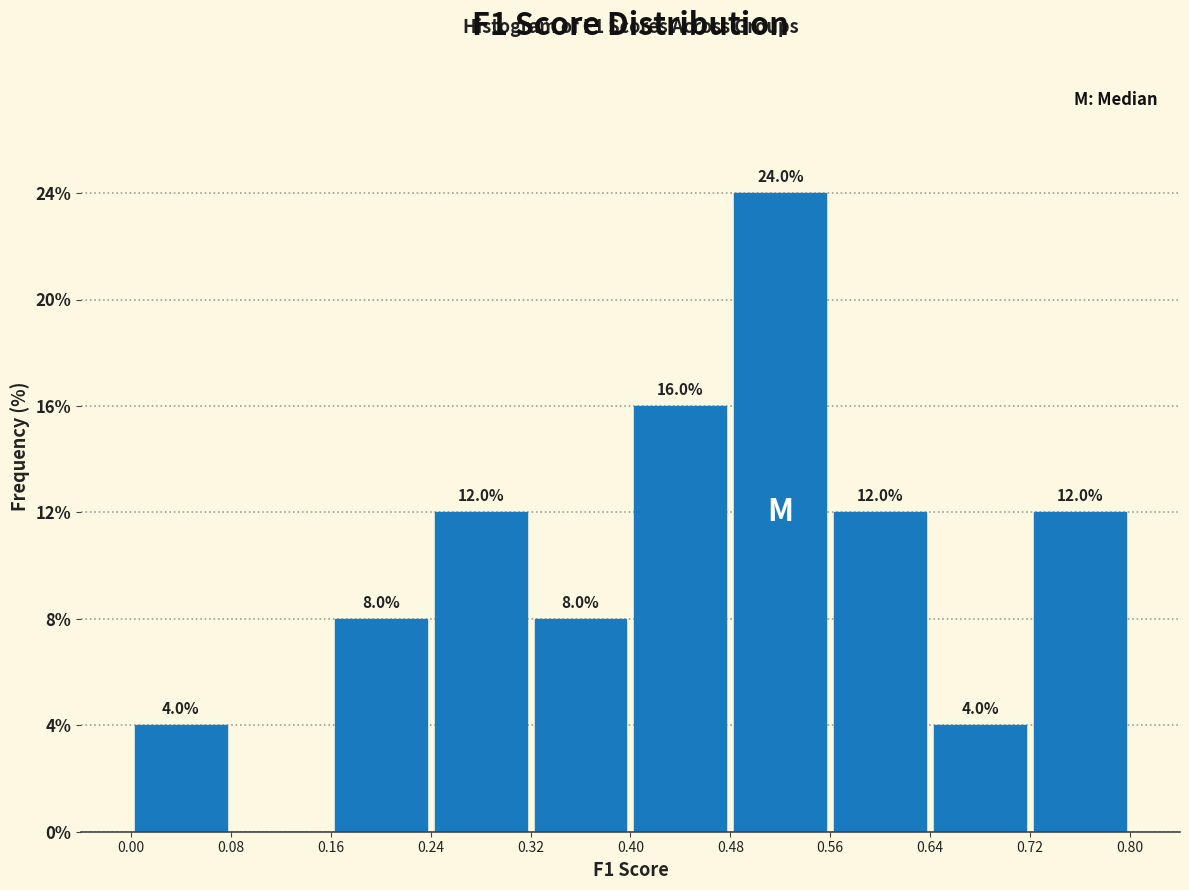

Over which range of the x-axis is the bar tallest?

0.48 to 0.56